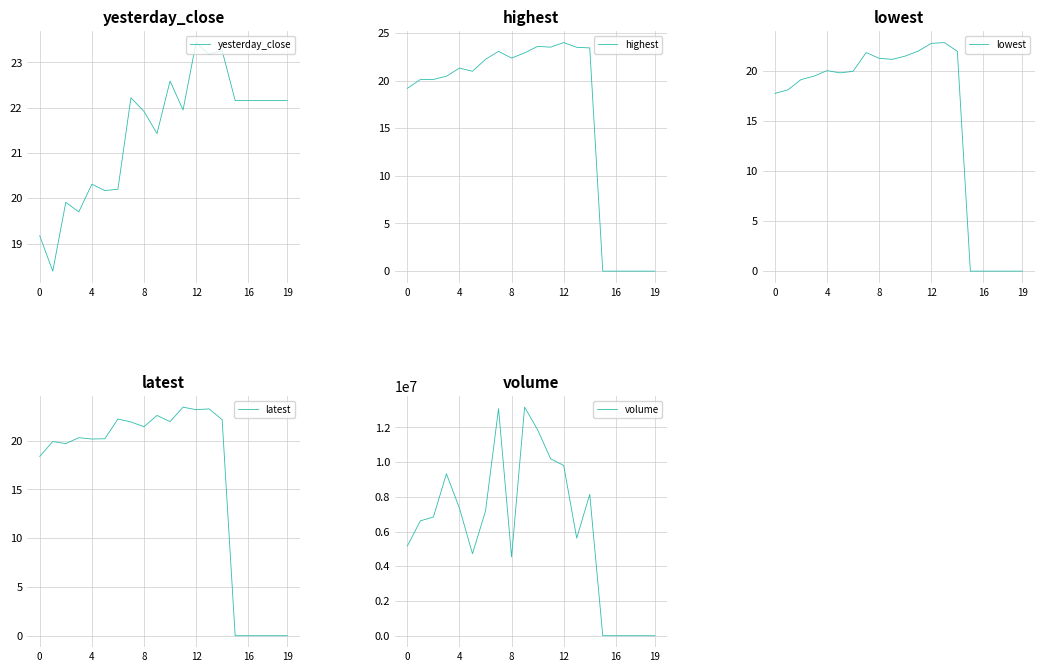

How many times do lowest and yesterday_close cross each other?

2